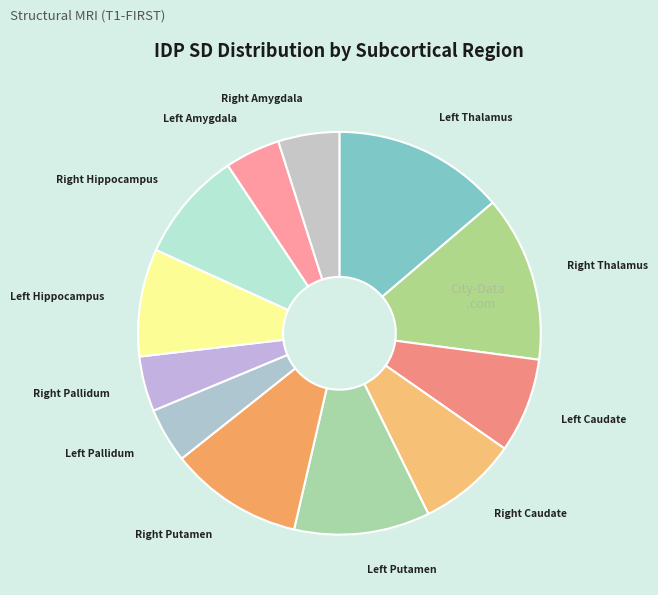

Is there a majority slice in this chart?

No